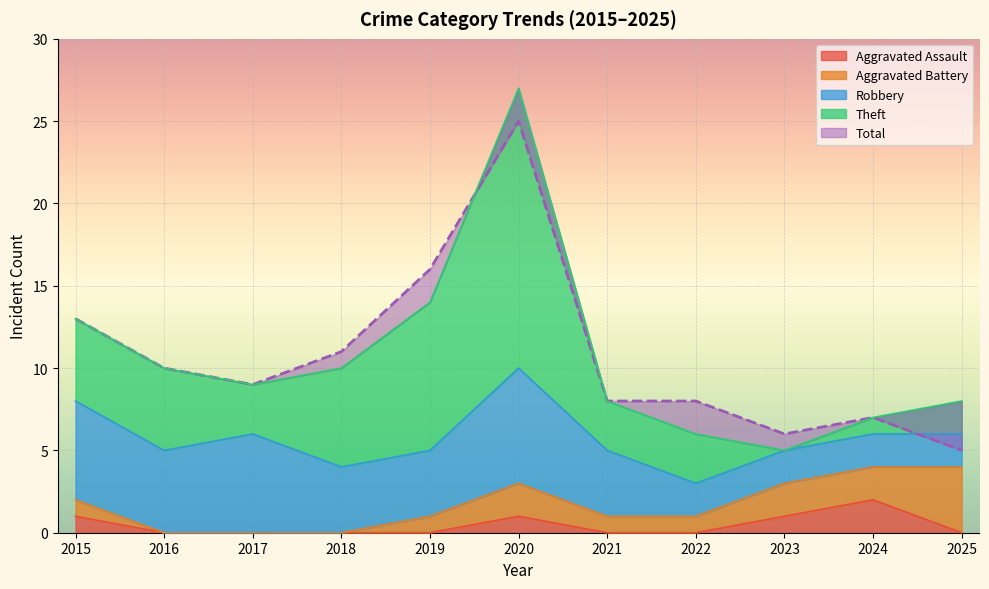

True or false: Theft has more than 0 interior local peaks.

True